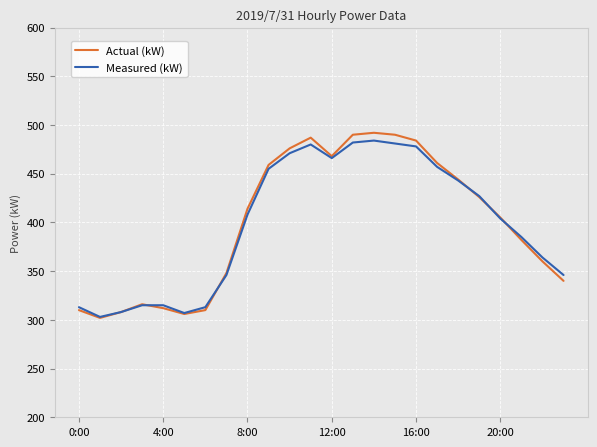

What are all the series names shown in the legend?

Actual (kW), Measured (kW)